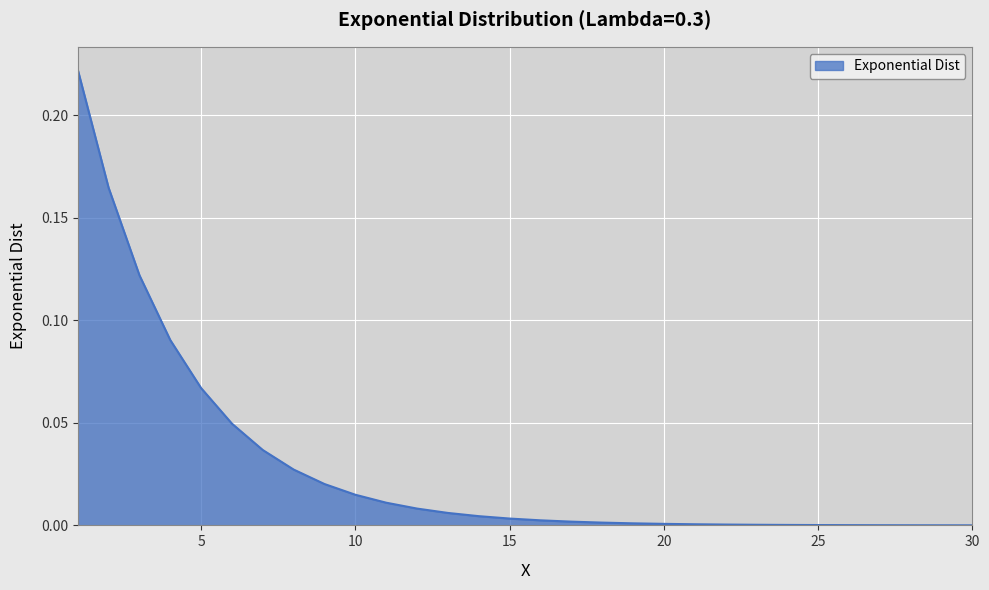

What is the difference between the second highest and second lowest values?

0.2